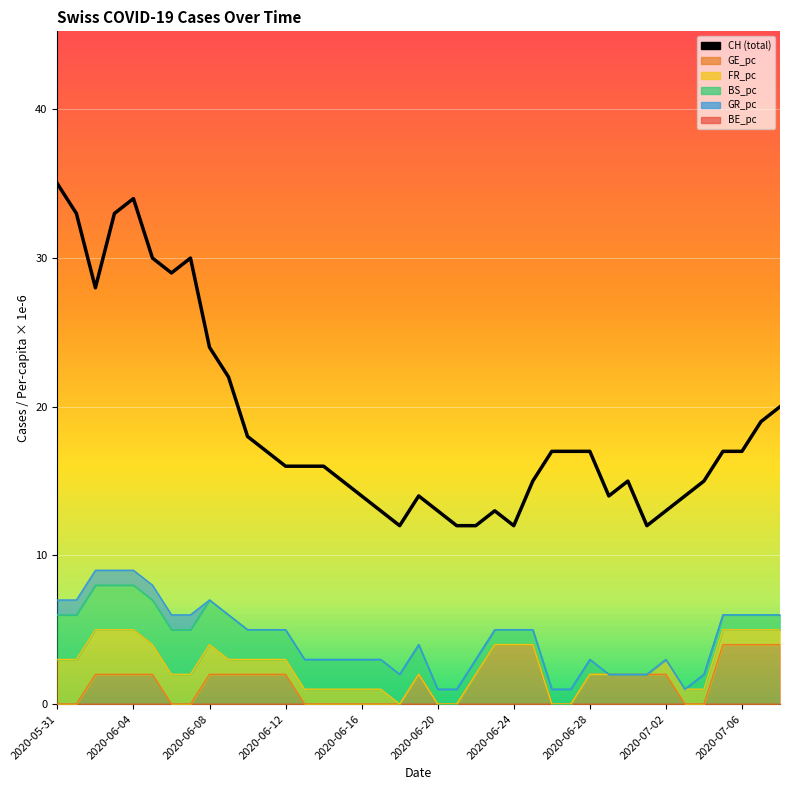

True or false: CH has a value of 14 at 2020-06-16.

True